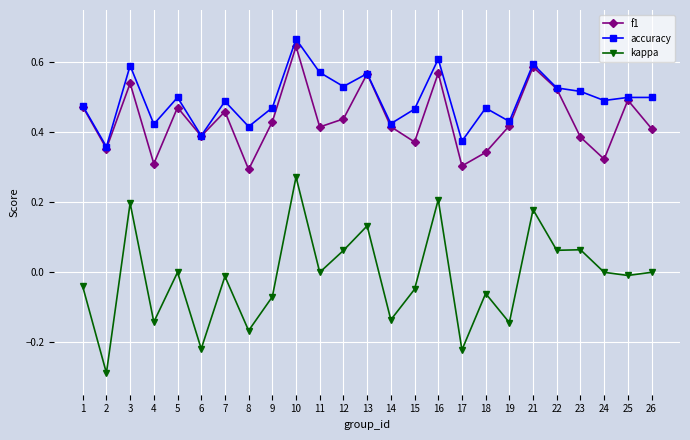

Where is the first local minimum for kappa?

2